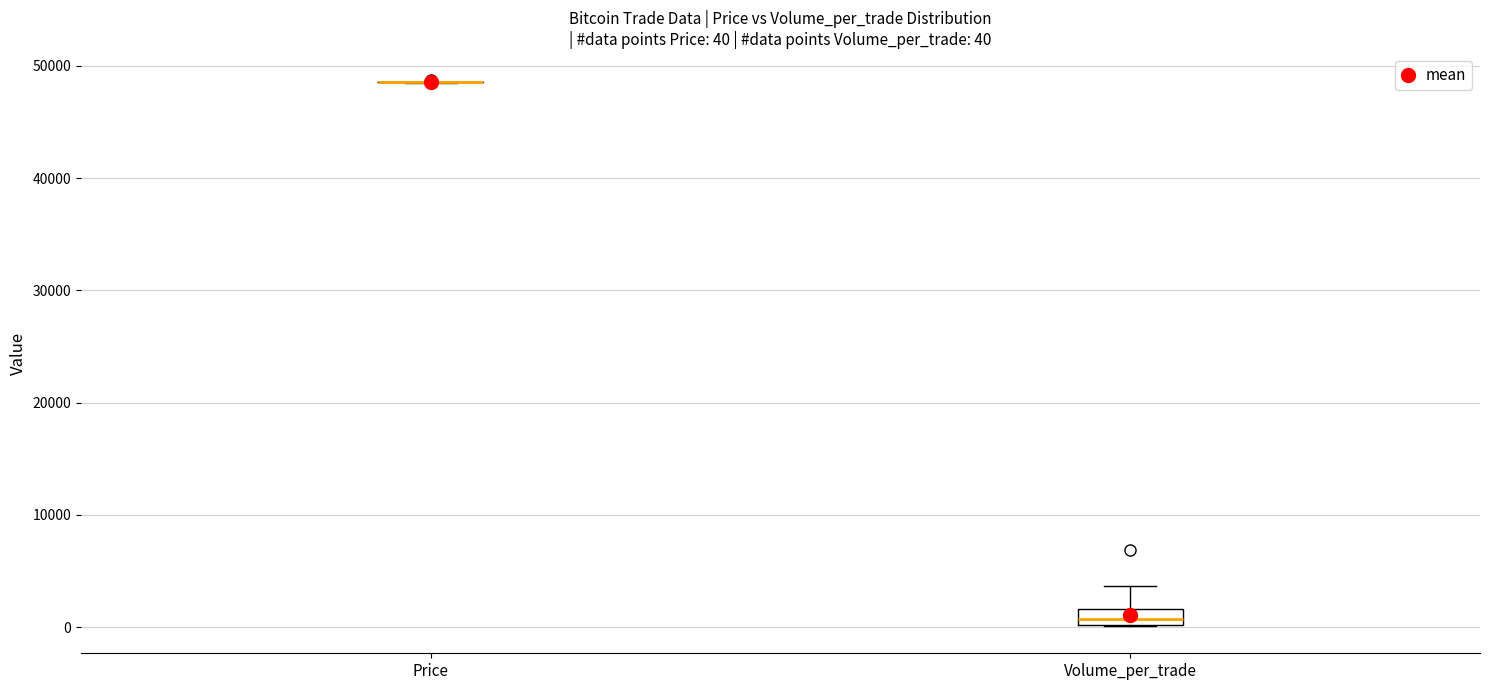

Comparing the boxes themselves (not the whiskers), which one is the tallest?

Volume_per_trade